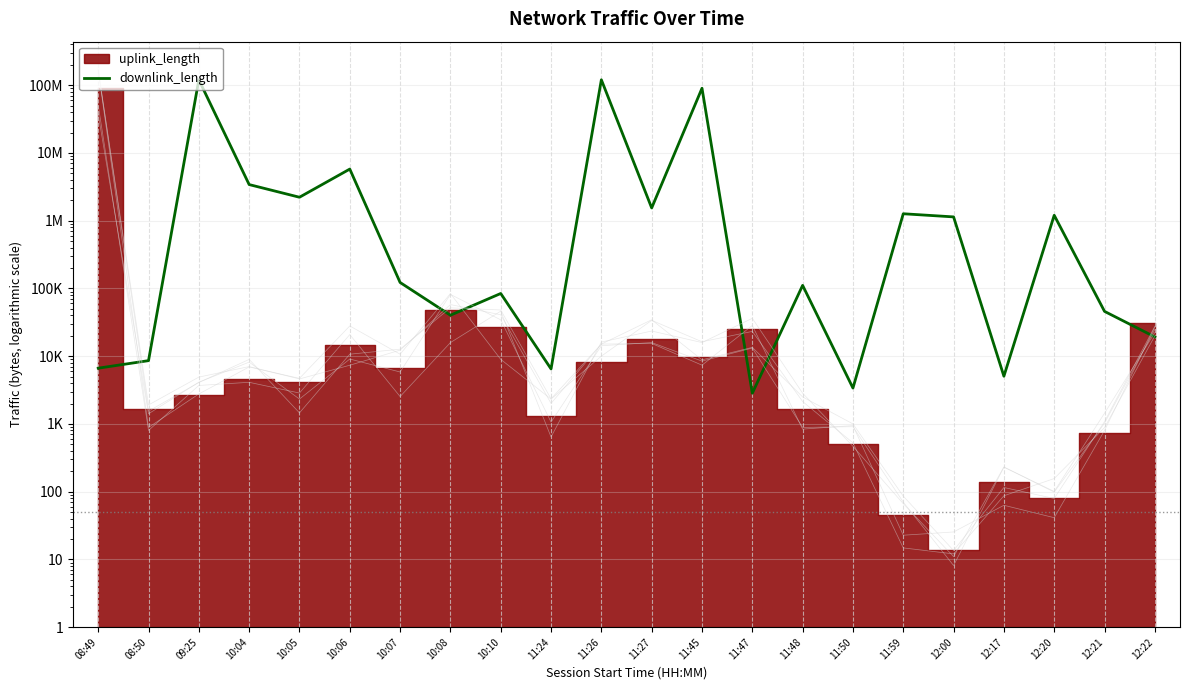

Count the number of values greater than 122356.

10